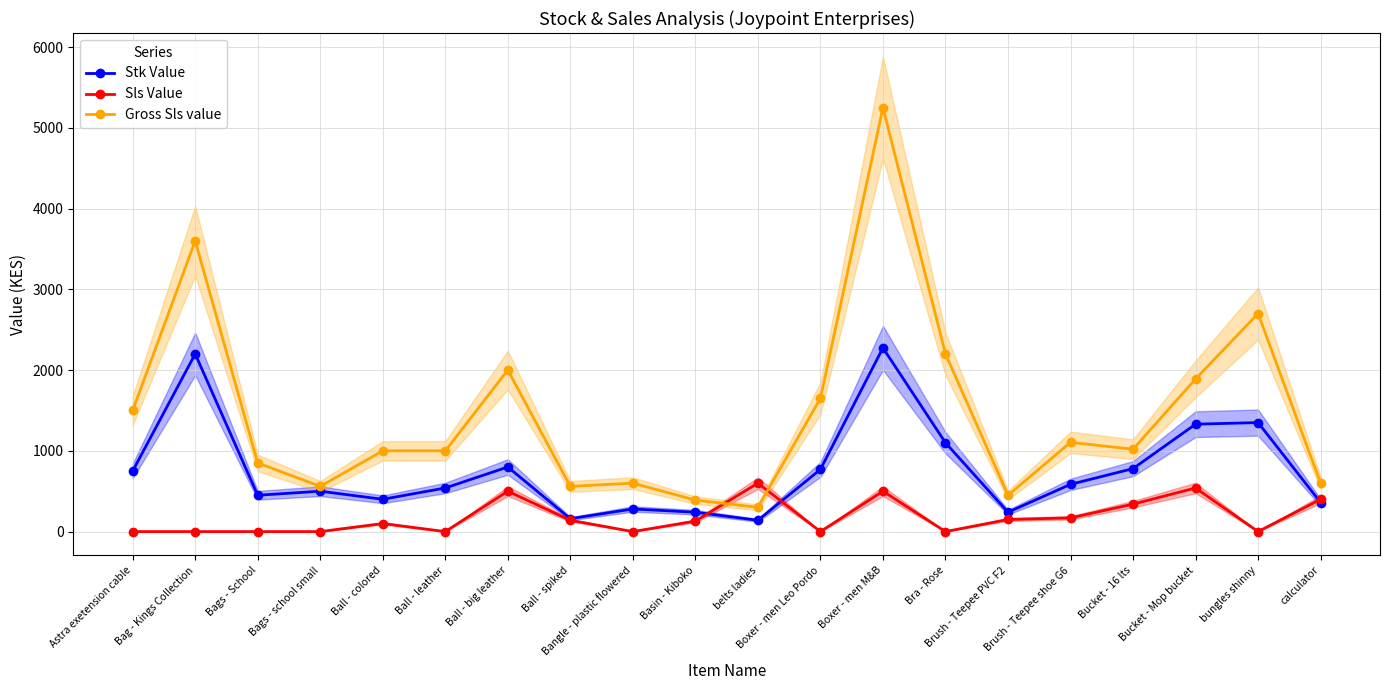

Does the chart have visible grid lines?

Yes